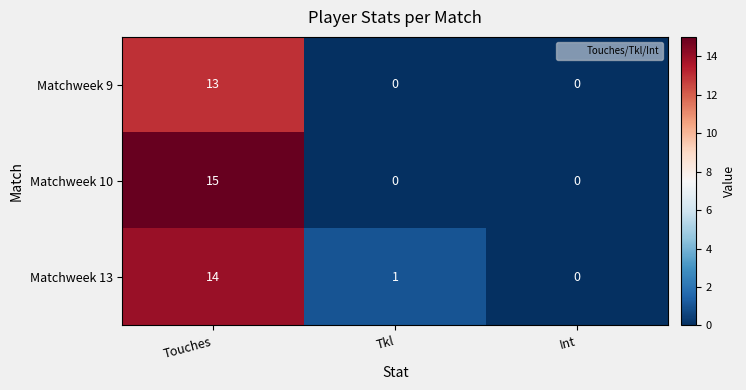

Which series changed the most between Touches and Tkl?

Matchweek 10